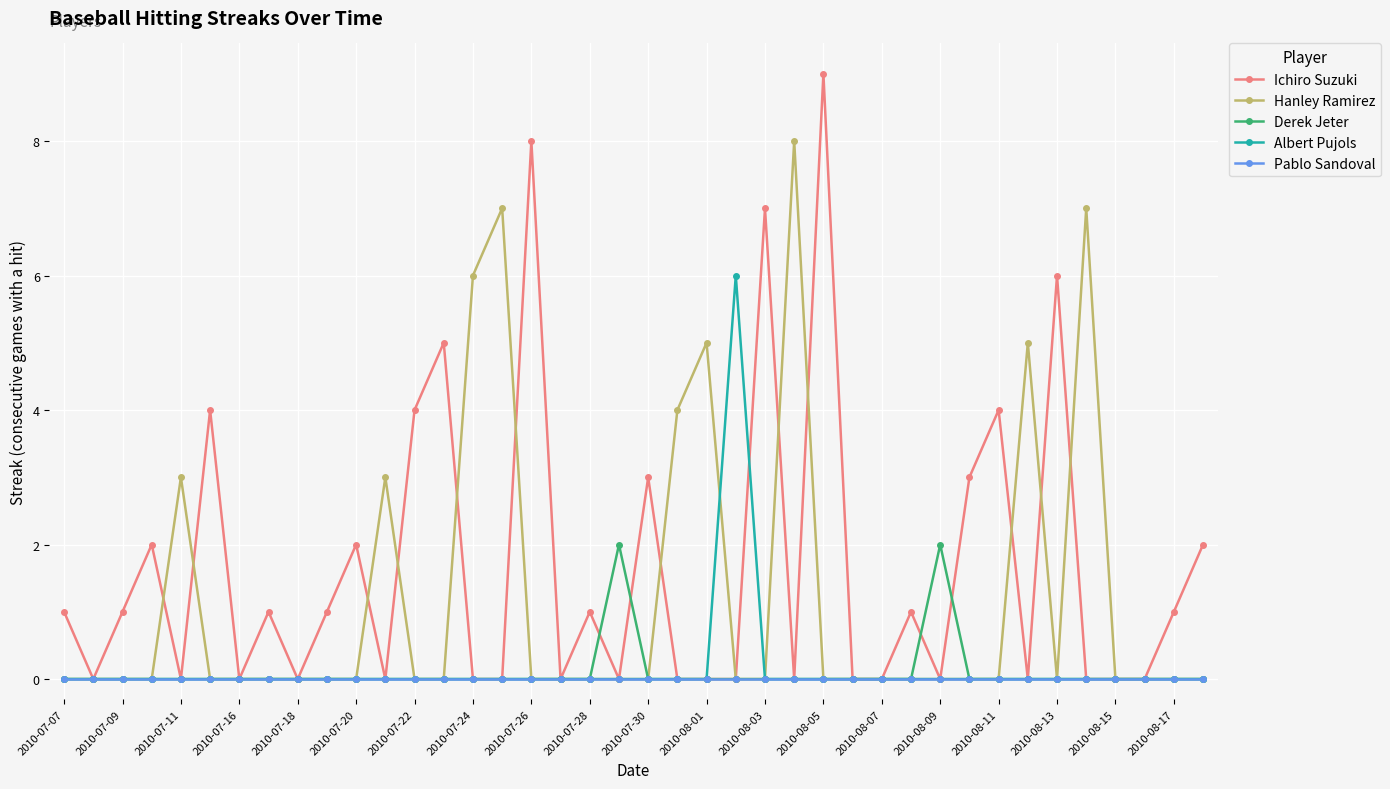

What is the maximum value shown in the chart?

9